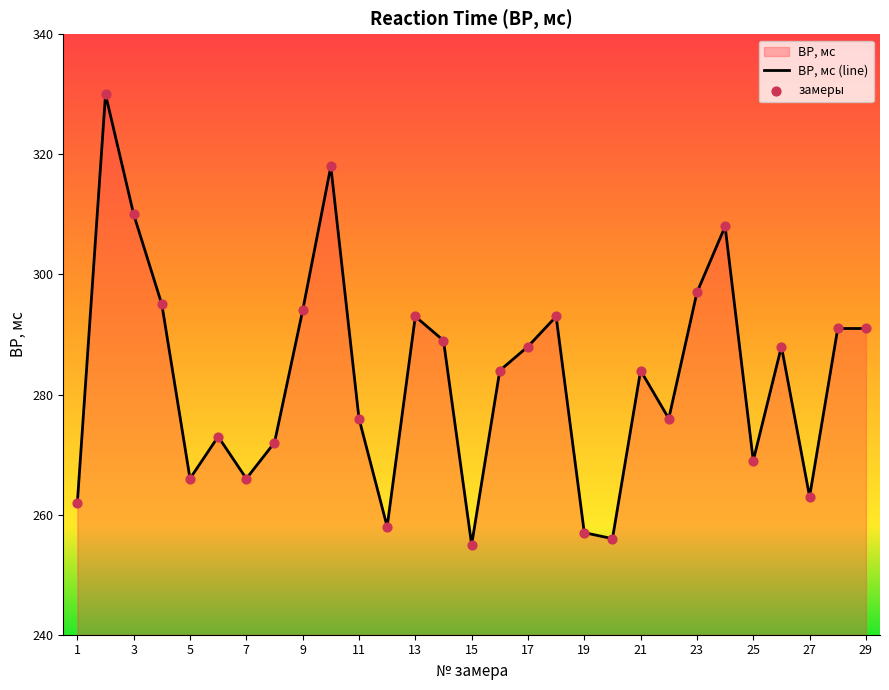

What is the minimum value shown in the chart?

255